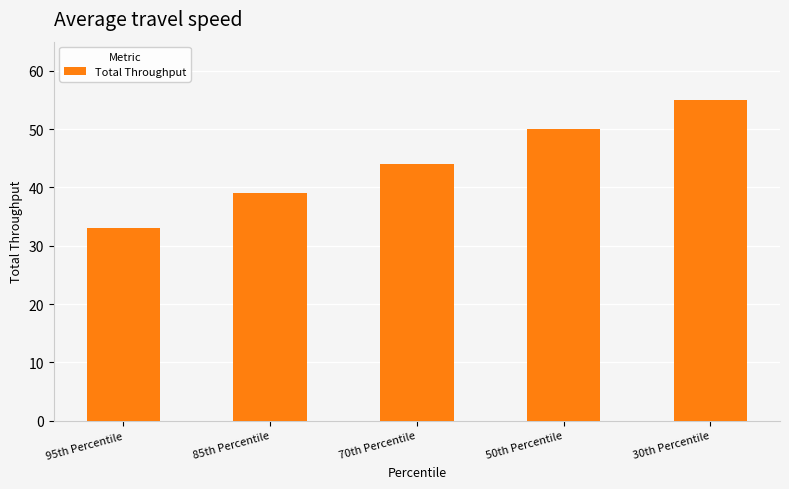

Rank the categories by value from highest to lowest.

30th Percentile, 50th Percentile, 70th Percentile, 85th Percentile, 95th Percentile